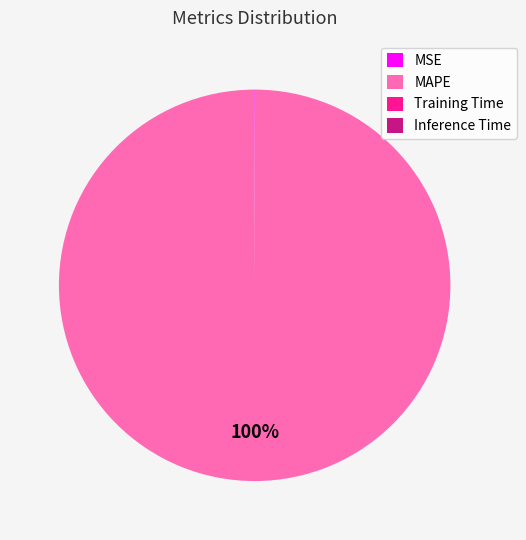

The MAPE slice represents 88% of the pie. True or false?

False